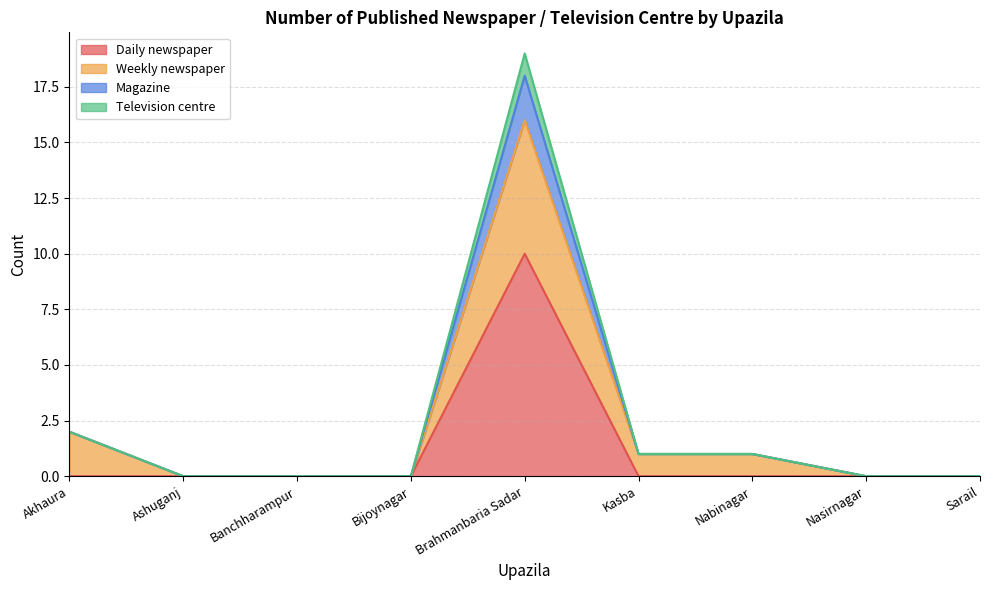

At how many categories does at least one series exceed 2?

1